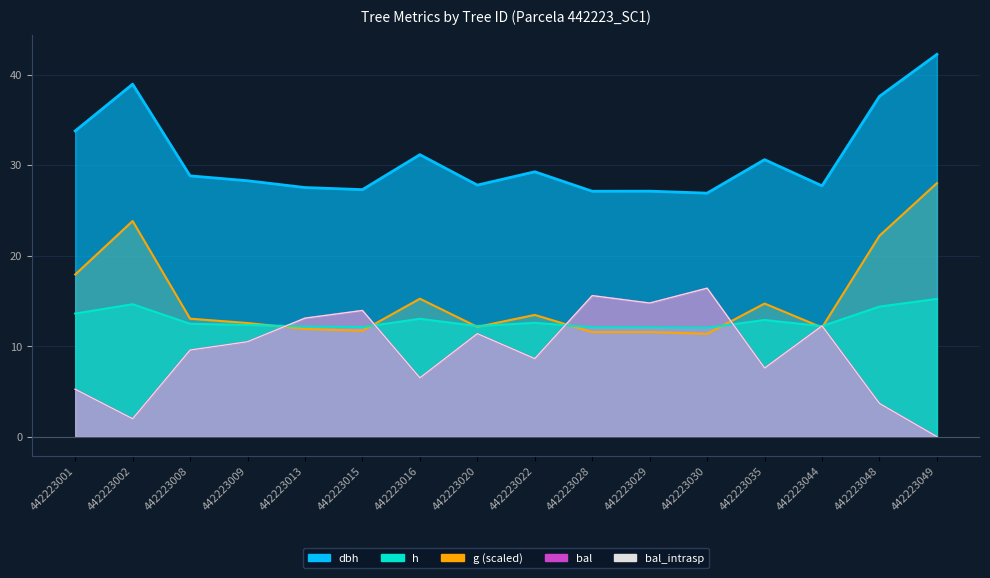

How many interior local valleys does the bal_intrasp series have?

5